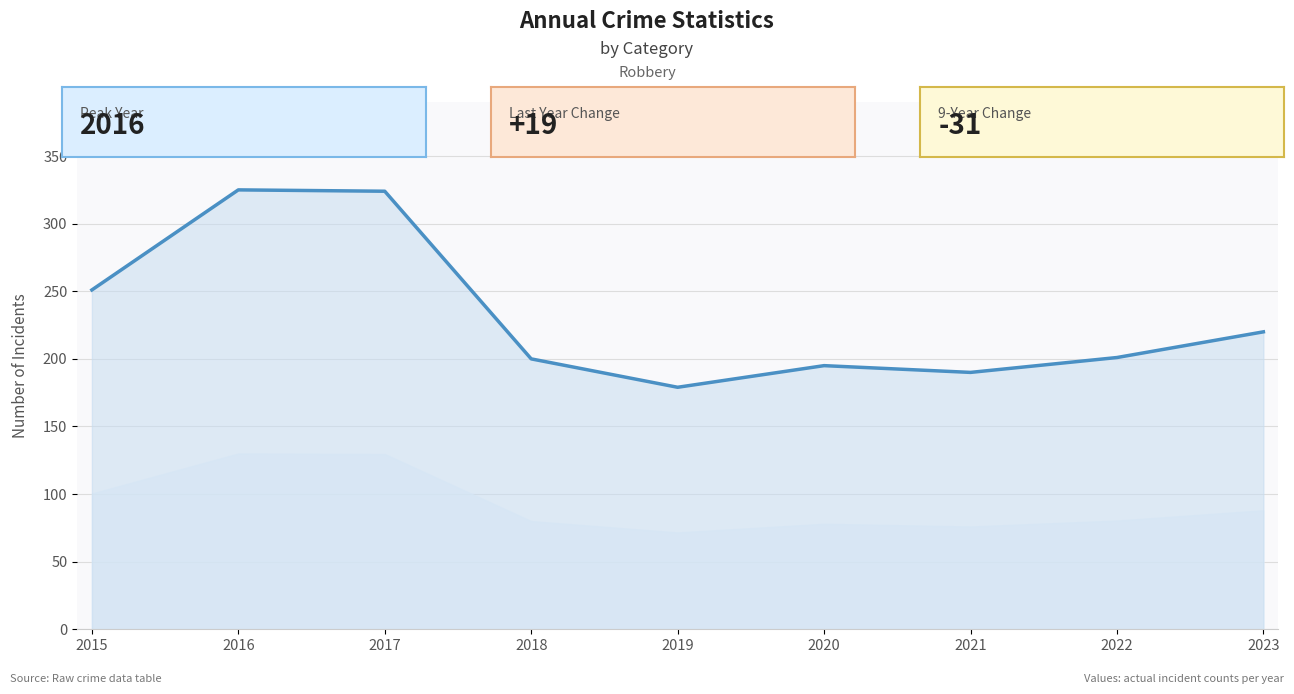

What is the average value?

232